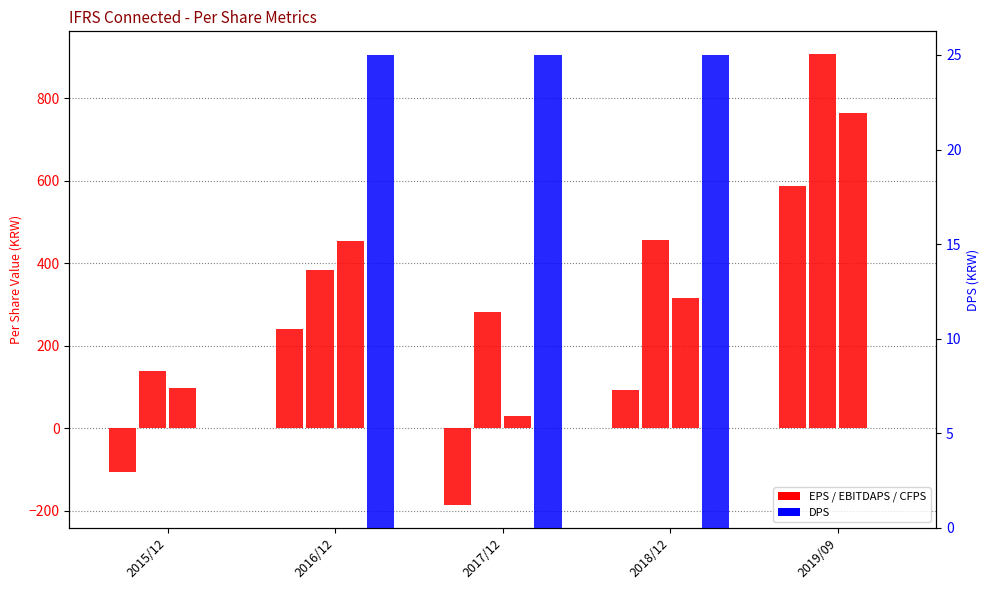

What is the value of the CFPS bar at the 5th from the left?

763